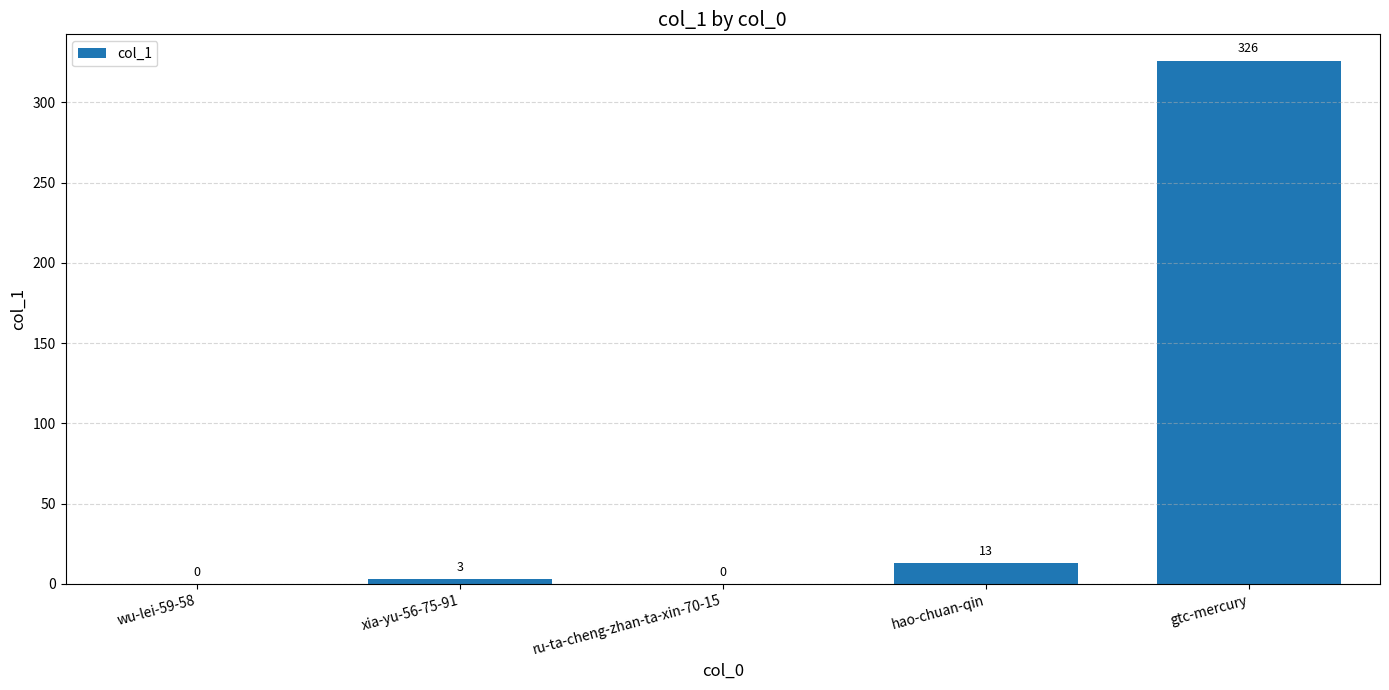

Where is the data nearest to the value 163?

hao-chuan-qin